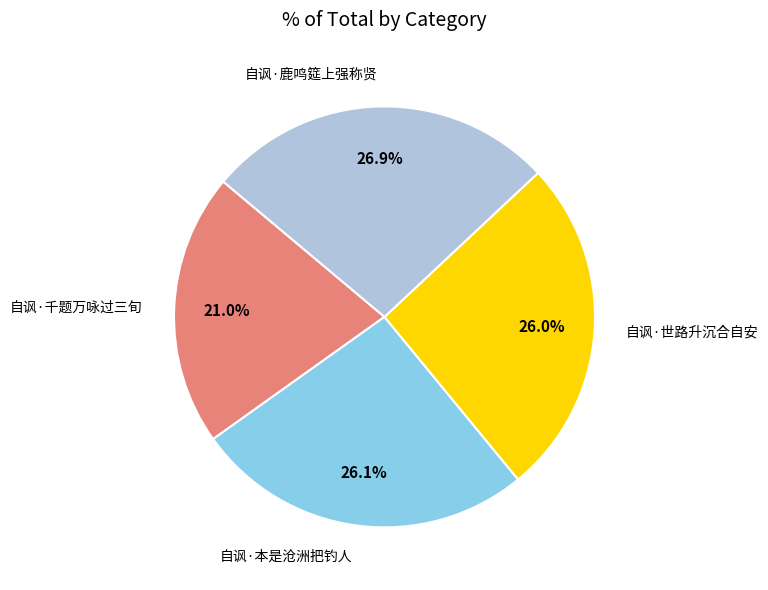

Approximately how many times larger is the value at 自讽·鹿鸣筵上强称贤 compared to 自讽·本是沧洲把钓人?

1.0